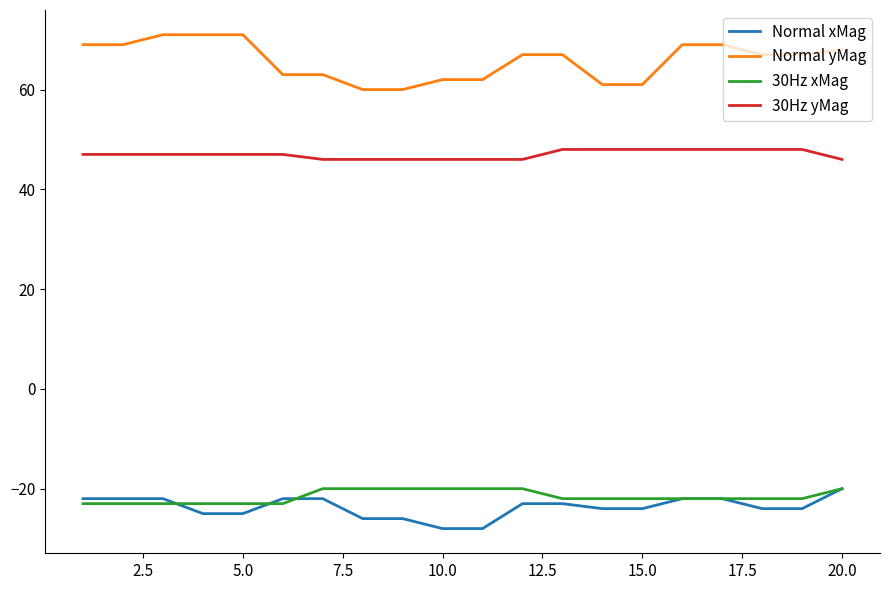

Which series has the largest total across all categories?

Normal yMag